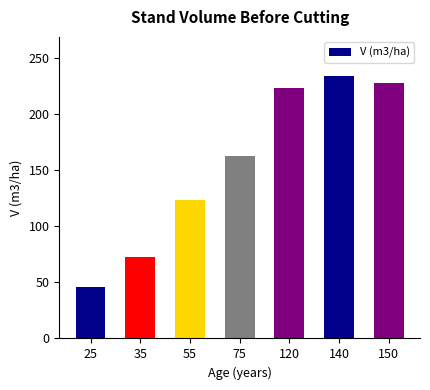

List the labels in order of value, largest first.

140, 150, 120, 75, 55, 35, 25